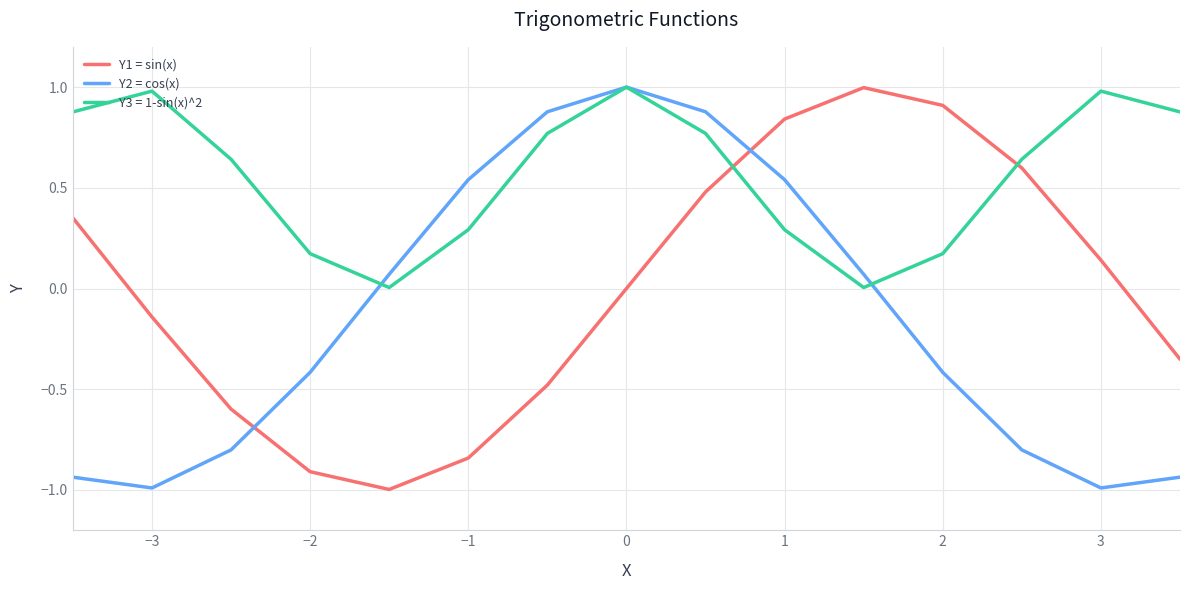

At how many categories does at least one series exceed 0?

15